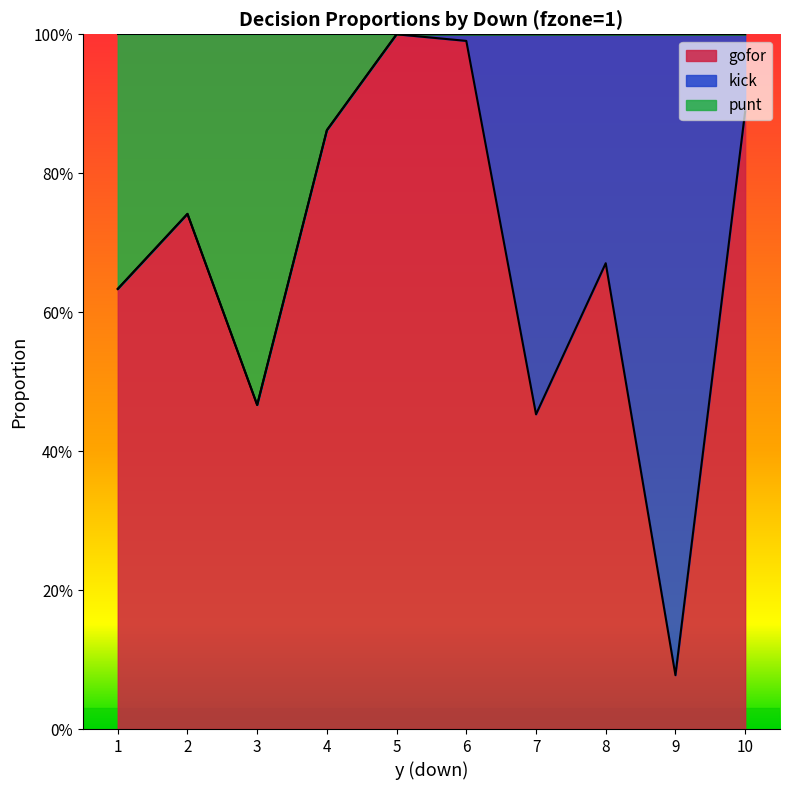

What is the highest value of the gofor series?

1.0